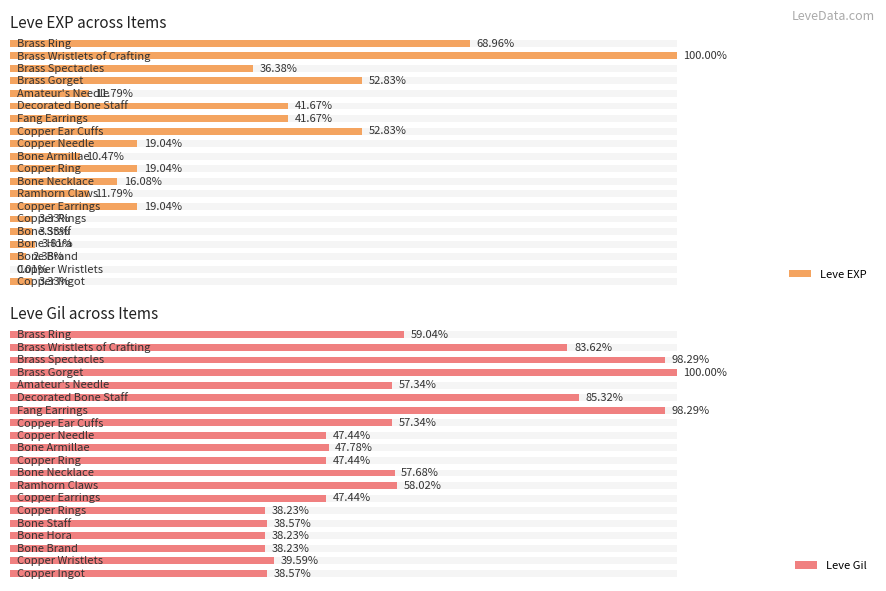

What is the sum of the Leve Gil values at 5 and 4?

76.8